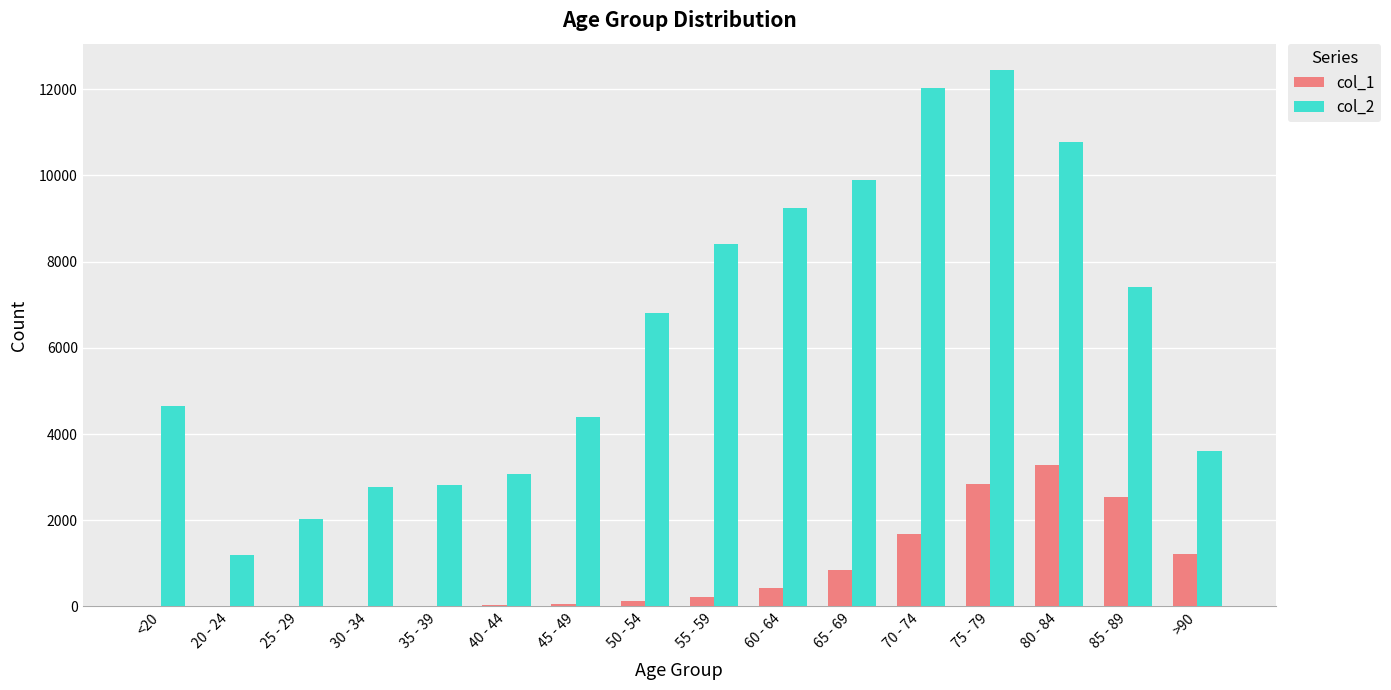

The value of col_1 at 45 - 49 is 47. True or false?

True